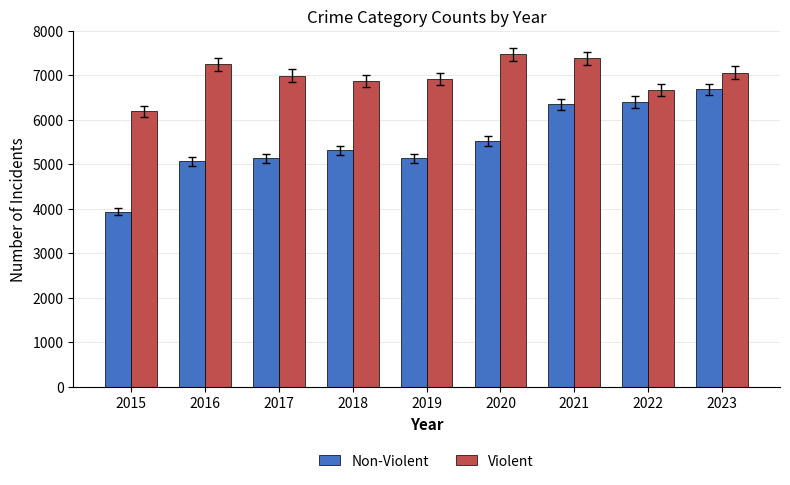

What is the smallest value displayed?

3927